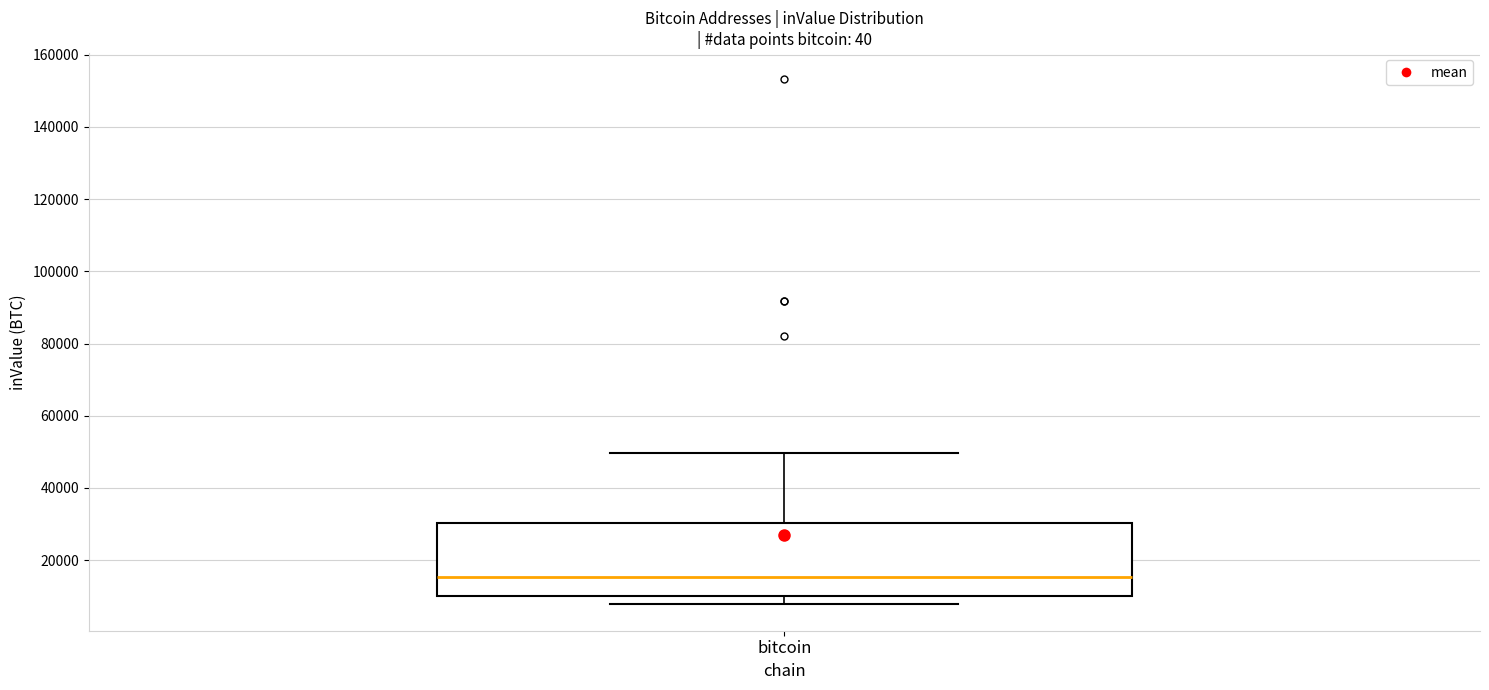

Where is the lower edge of the box for bitcoin on the y-axis? The values are not printed on the chart, so give them approximately, as read against the axis.

10000